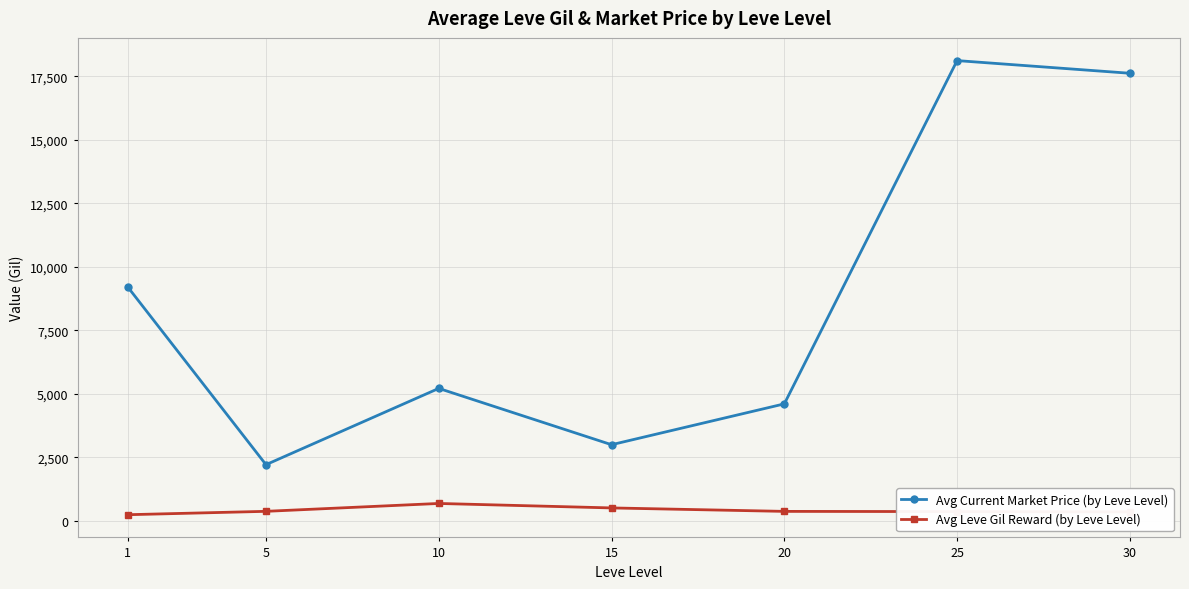

What is the difference between the Avg Current Market Price (by Leve Level) values at 30 and 5?

15410